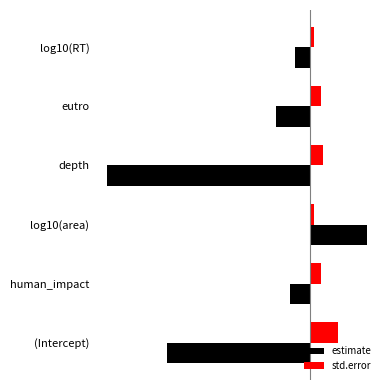

Which series has the largest total across all categories?

std.error